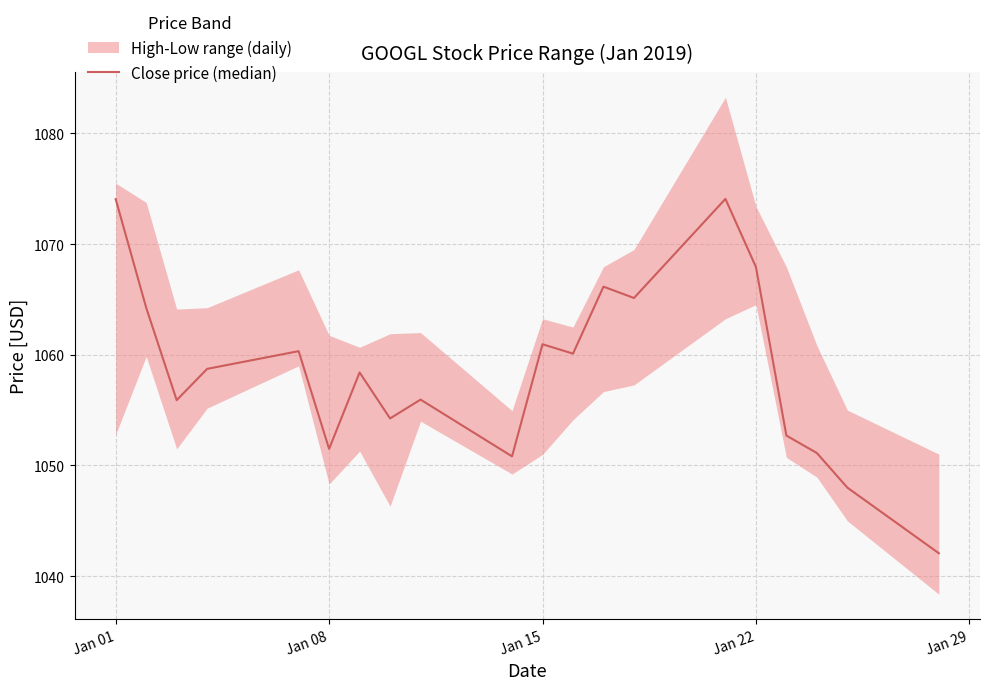

Does the chart have visible grid lines?

Yes